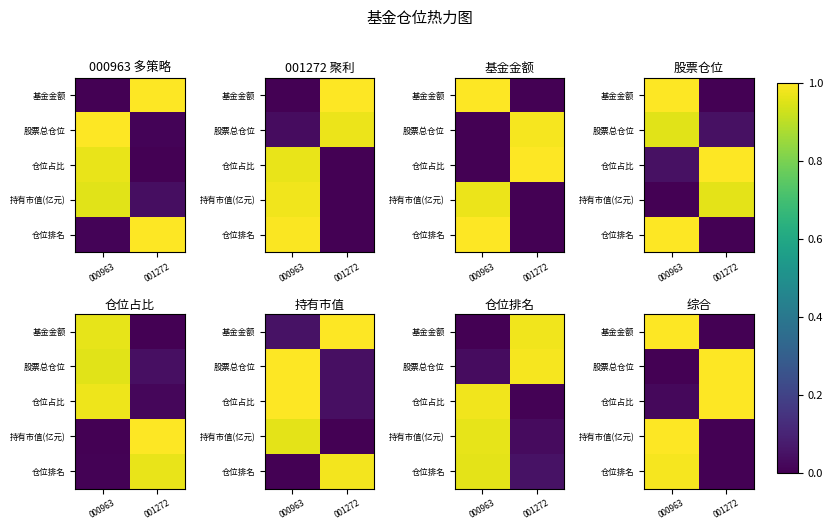

Between 000963 and 001272, which series saw the biggest shift?

基金金额